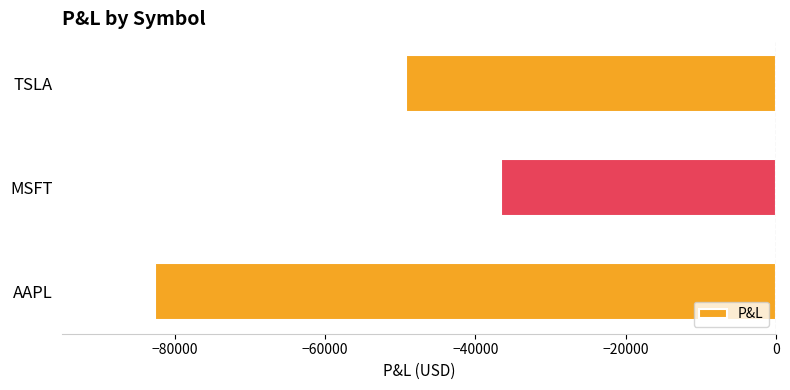

Which category has the lowest value across all series?

AAPL